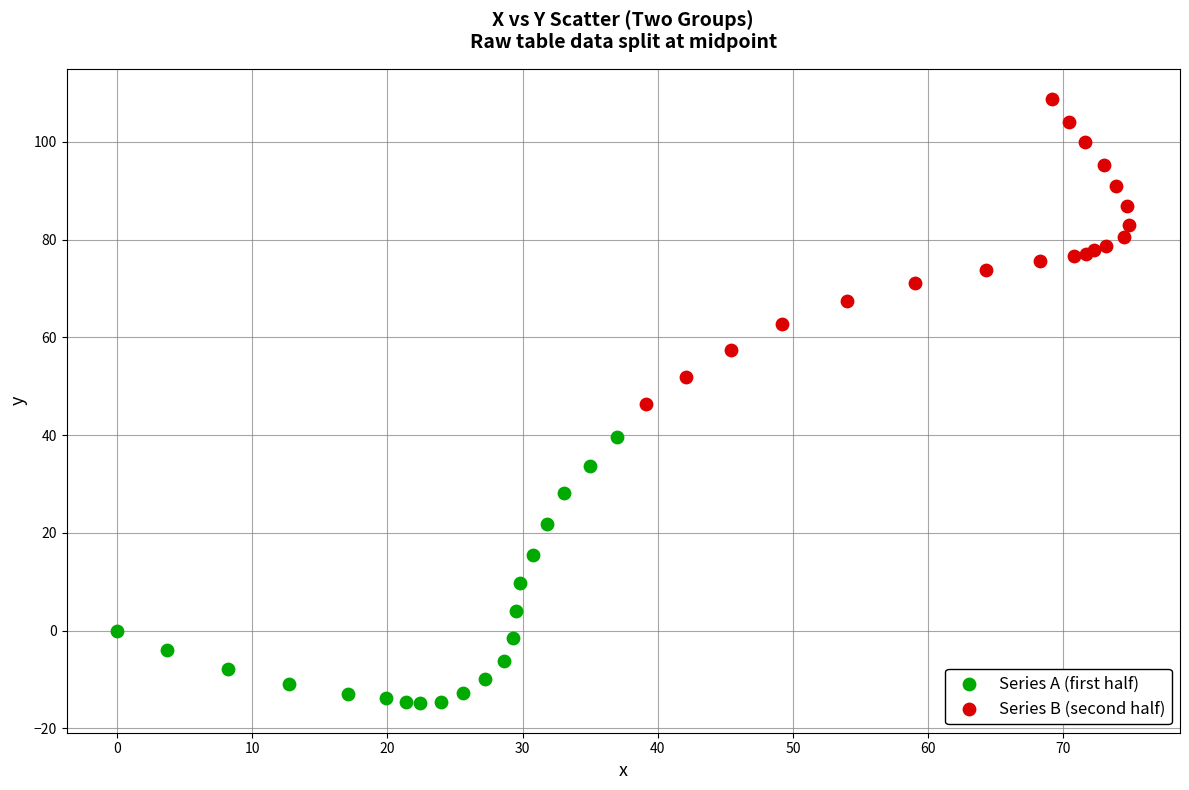

Which series has the largest Y range (max minus min)?

Series B (second half)